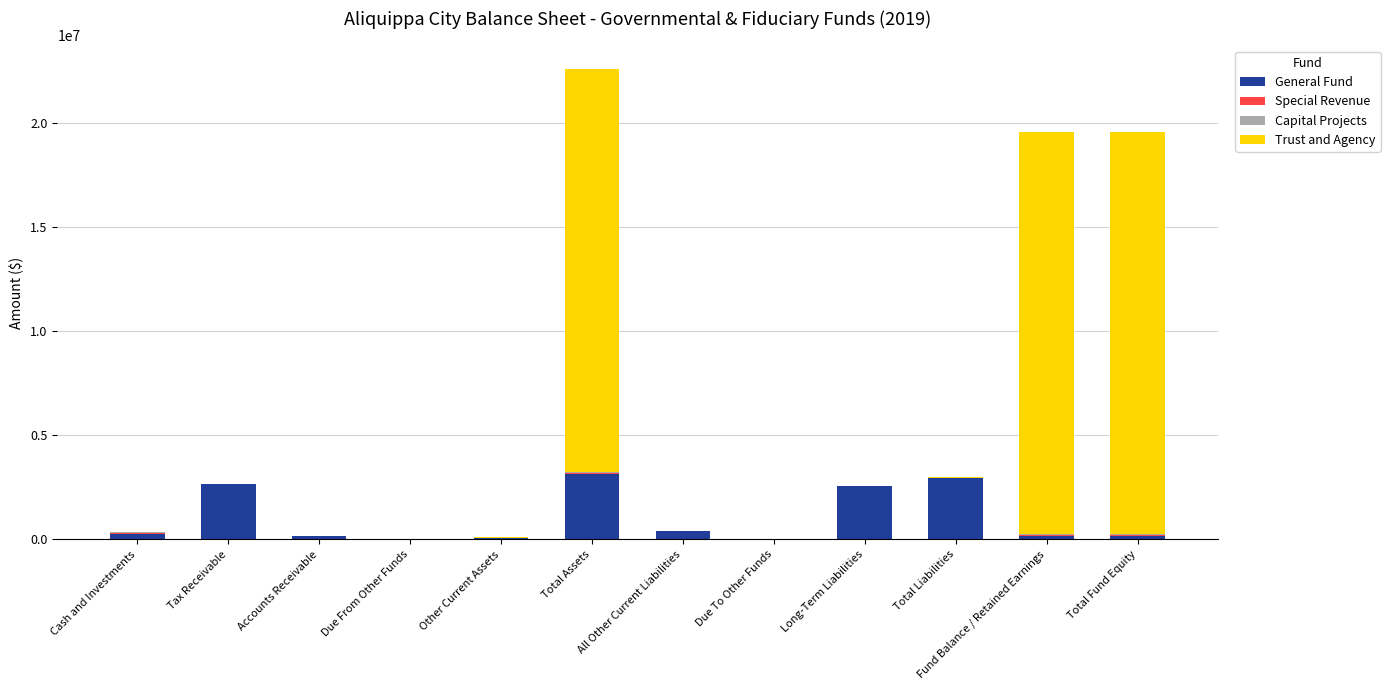

What is the total value across all series at Tax Receivable?

2646960